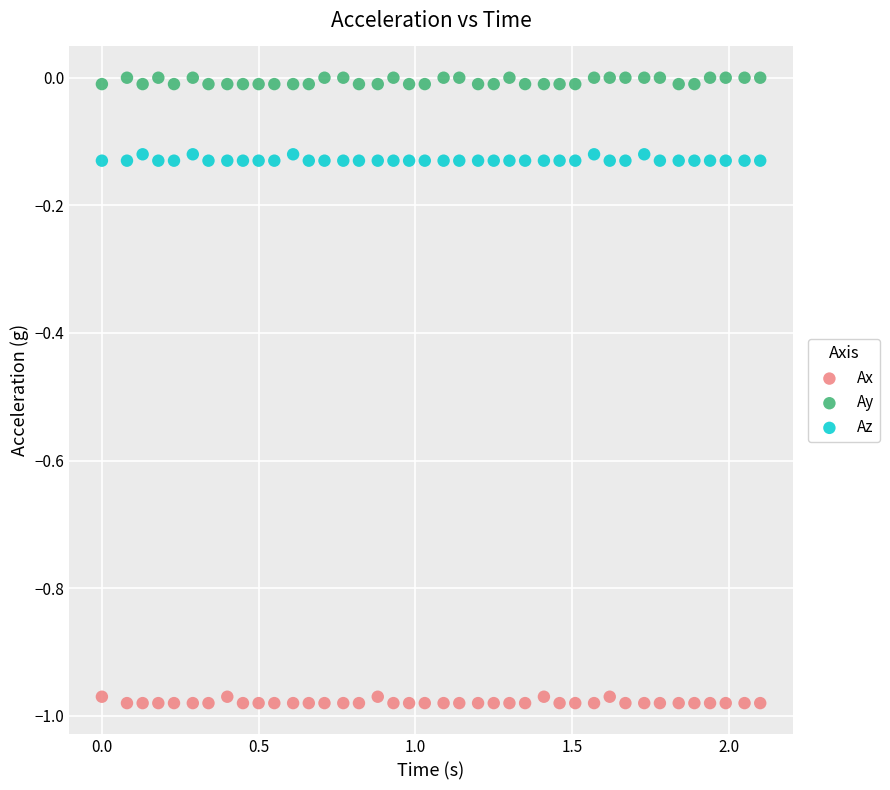

Which series reaches the minimum Y coordinate?

Ax